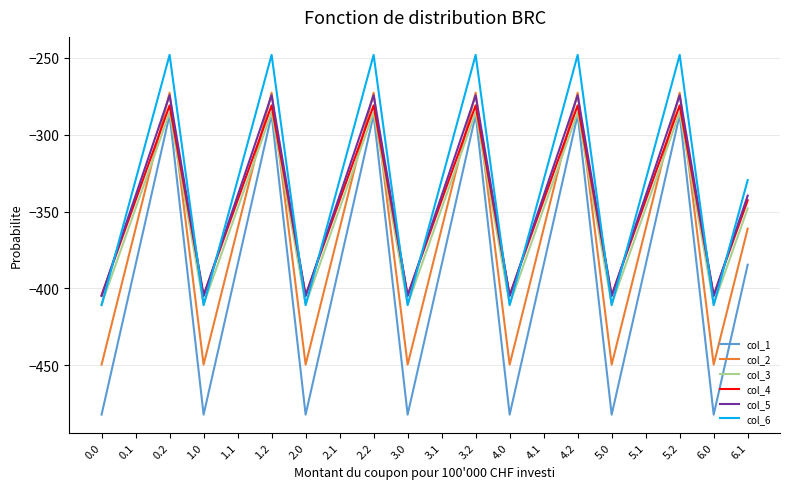

The col_3 series shows -151.8 at 5.2. True or false?

False